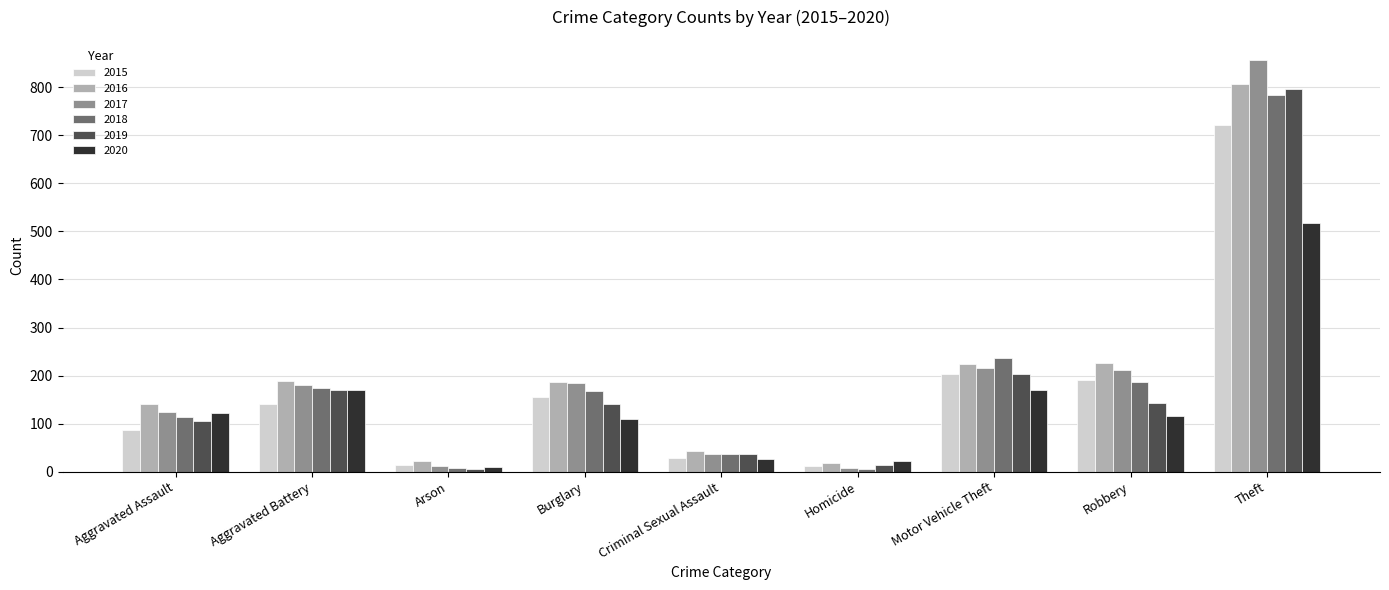

True or false: 2015 has a value of 141 at Aggravated Battery.

True